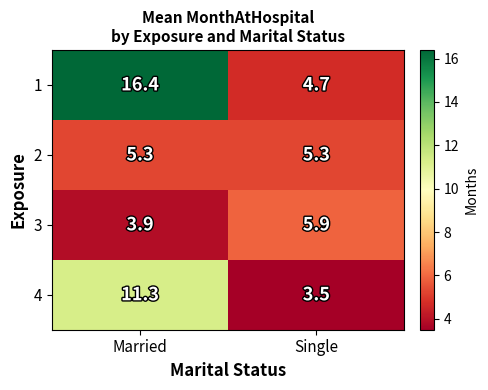

What value does the 4 series have at Single?

3.5